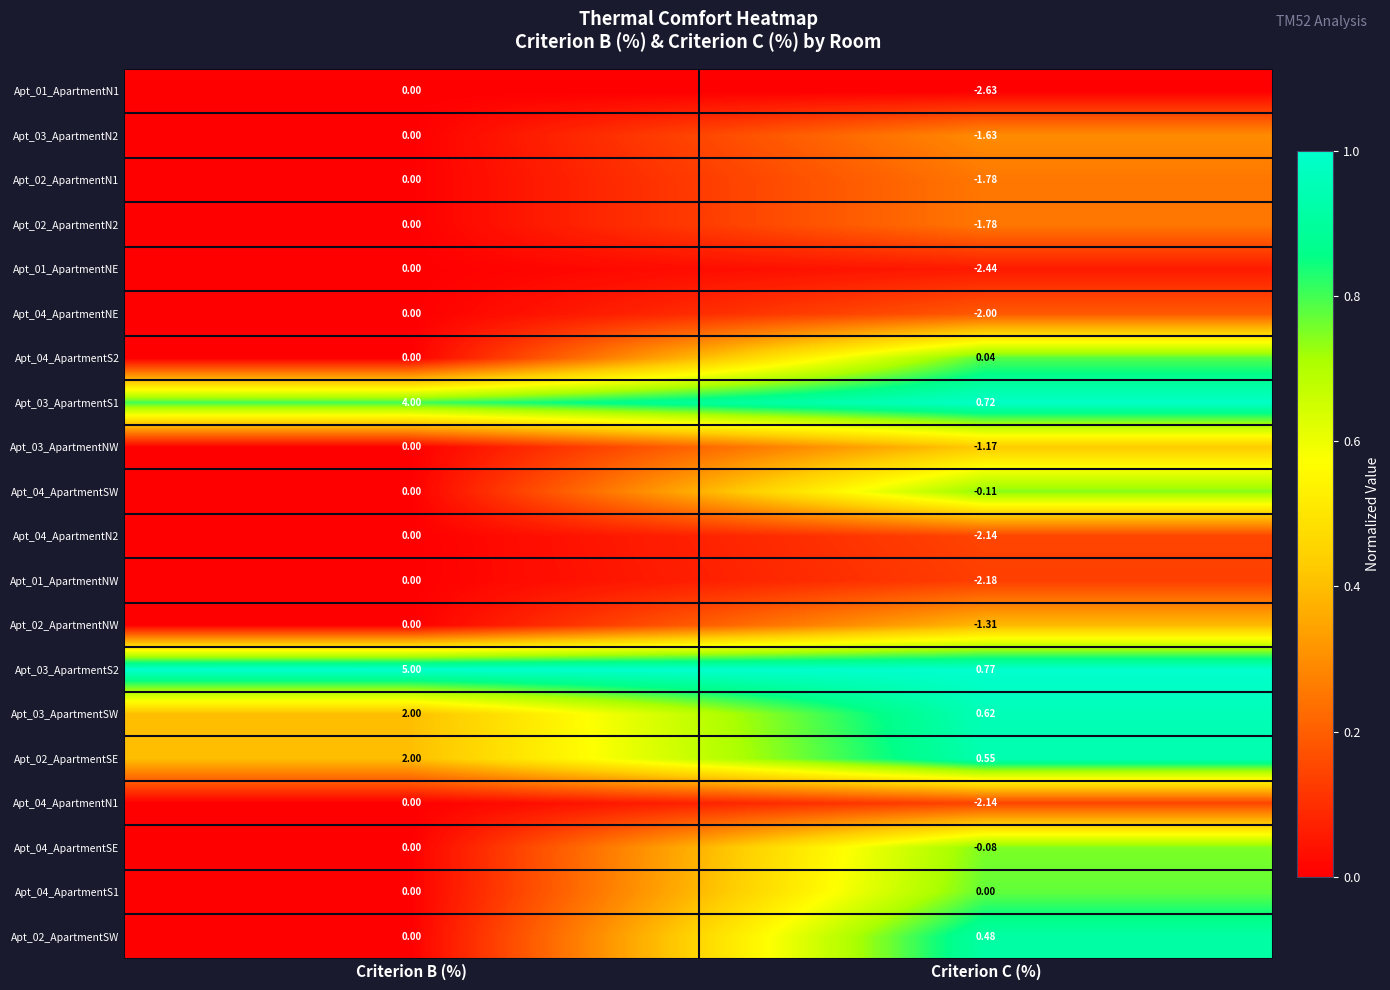

At which category is the sum across all series the highest?

Criterion B (%)